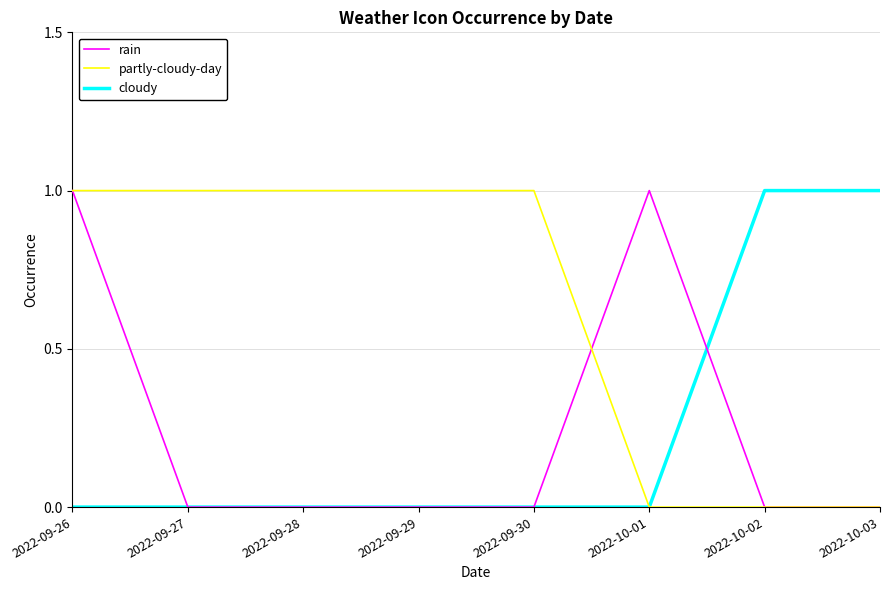

The cloudy series shows 0 at 2022-09-27. True or false?

True